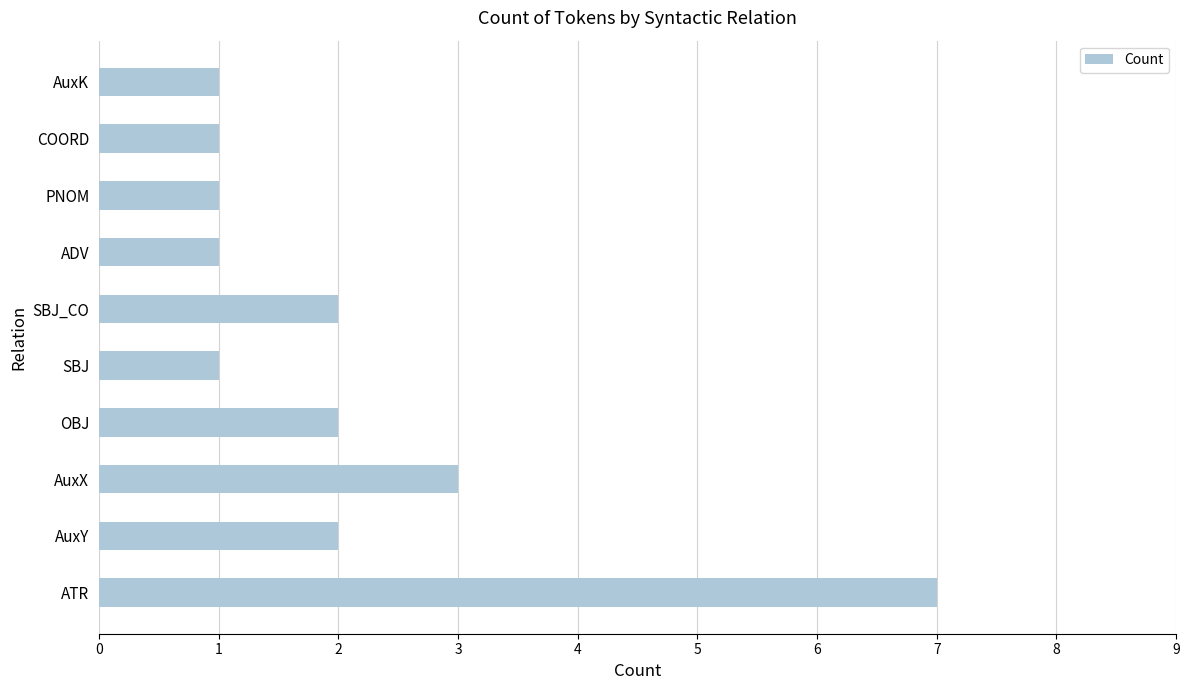

What is the ratio of the value at SBJ to the value at COORD?

1.0